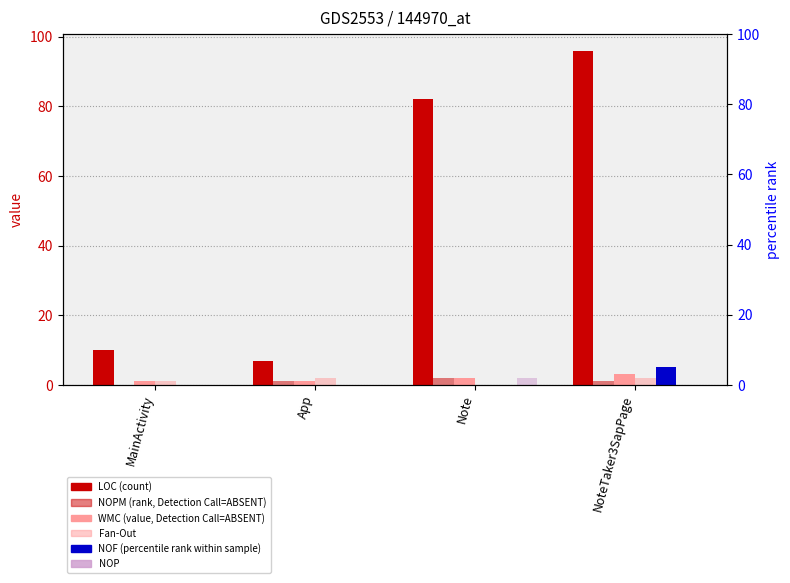

At which category is the sum across all series the highest?

NoteTaker3SapPage